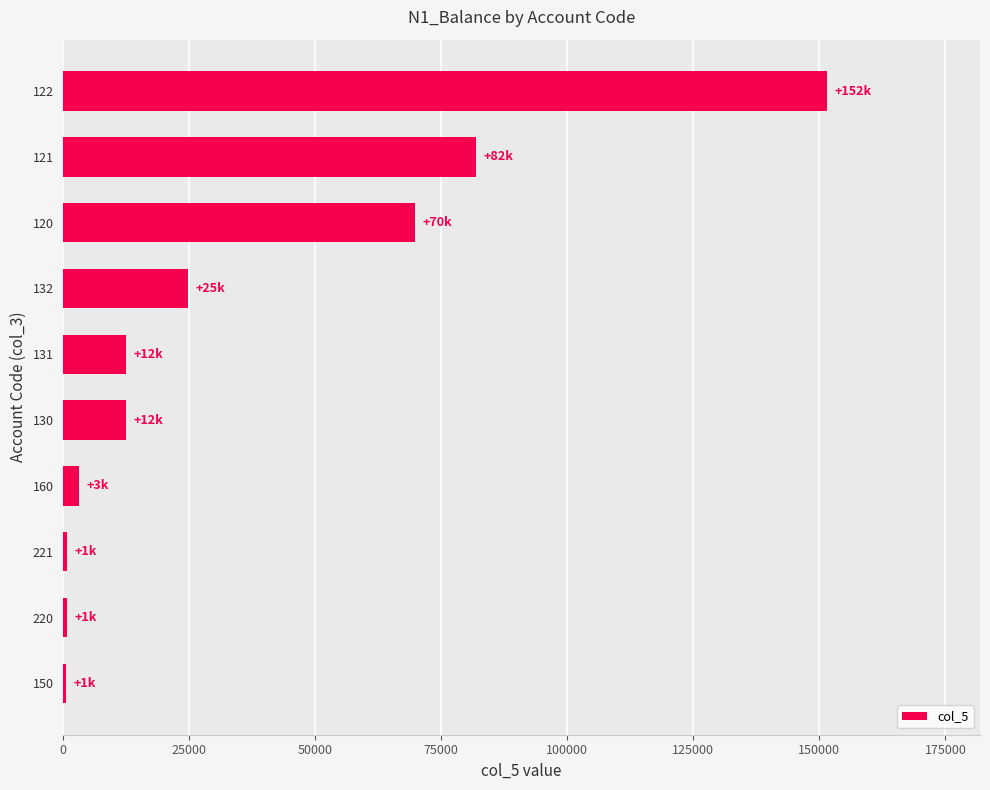

The value at 122 is 151552.0. True or false?

True